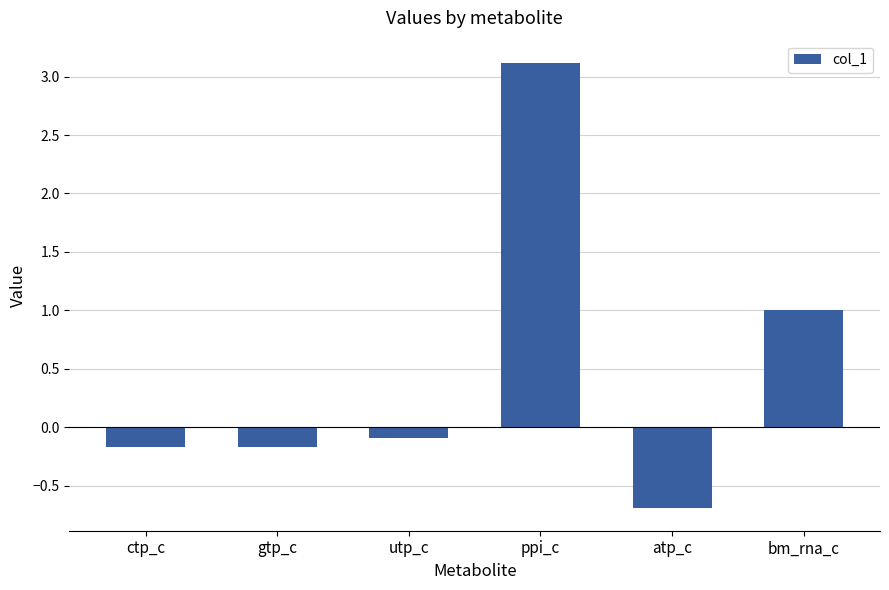

Count the number of categories in the chart.

6